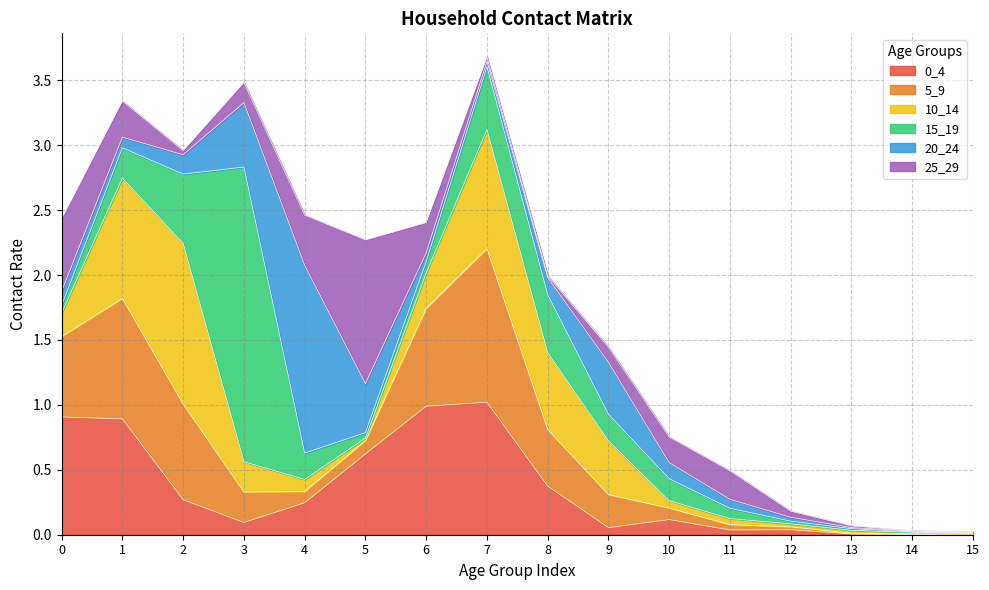

Reading right to left, transcribe all the data shown in this chart.

0_4: 0.0	0.0	0.0	0.0	0.0	0.1	0.1	0.4	1.0	1.0	0.6	0.2	0.1	0.3	0.9	0.9
5_9: 0.0	0.0	0.0	0.0	0.0	0.1	0.3	0.4	1.2	0.8	0.1	0.1	0.2	0.7	0.9	0.6
10_14: 0.0	0.0	0.0	0.0	0.0	0.1	0.4	0.6	0.9	0.3	0.0	0.1	0.2	1.2	0.9	0.2
15_19: 0.0	0.0	0.0	0.0	0.1	0.2	0.2	0.4	0.5	0.1	0.0	0.2	2.3	0.5	0.2	0.1
20_24: 0.0	0.0	0.0	0.0	0.1	0.1	0.4	0.1	0.0	0.1	0.4	1.4	0.5	0.1	0.1	0.1
25_29: 0.0	0.0	0.0	0.0	0.2	0.2	0.1	0.0	0.0	0.2	1.1	0.4	0.2	0.0	0.3	0.6